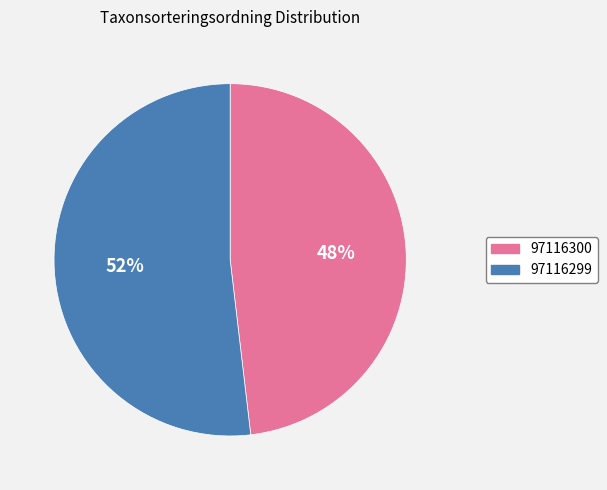

Rank the categories by value from lowest to highest.

97116300, 97116299